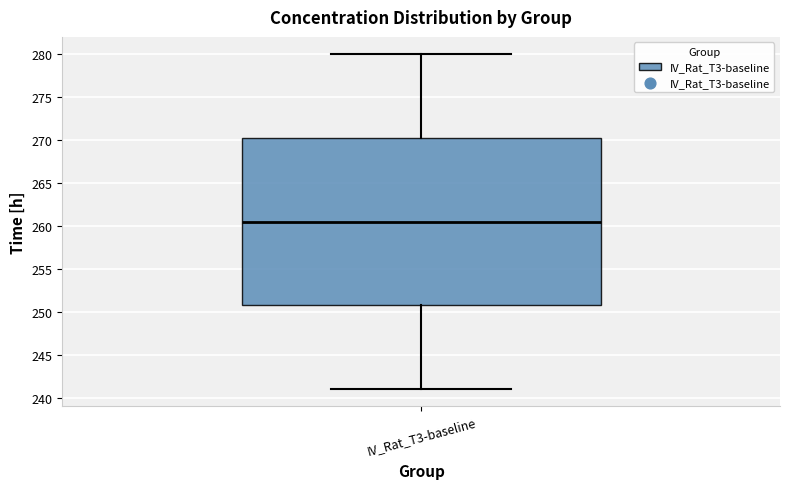

Read this box plot against the y-axis: the position of the median line, the range covered by the box, and the ends of both whiskers. The values are not printed on the chart, so give them approximately, as read against the axis.

median 260.5, box 251.0 to 270.5, whiskers 241.0 to 280.0